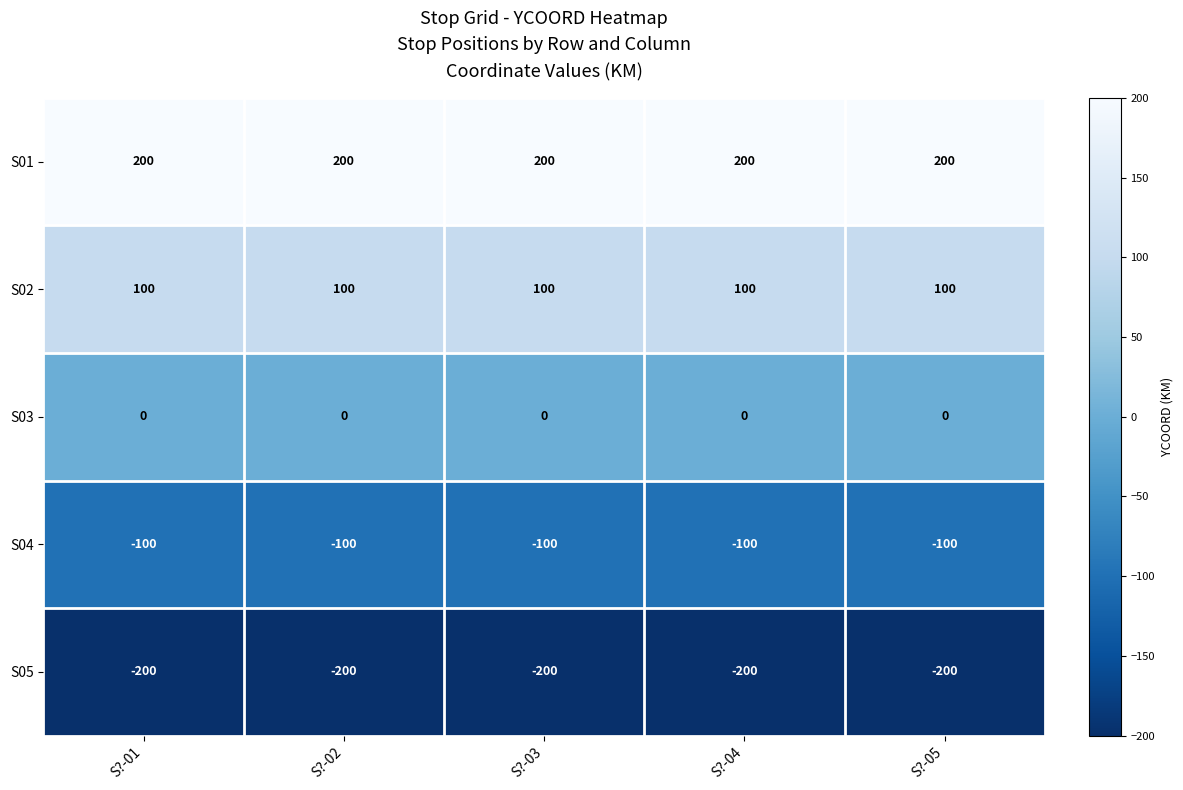

Is it true that S01 equals 134 at S?-03?

False